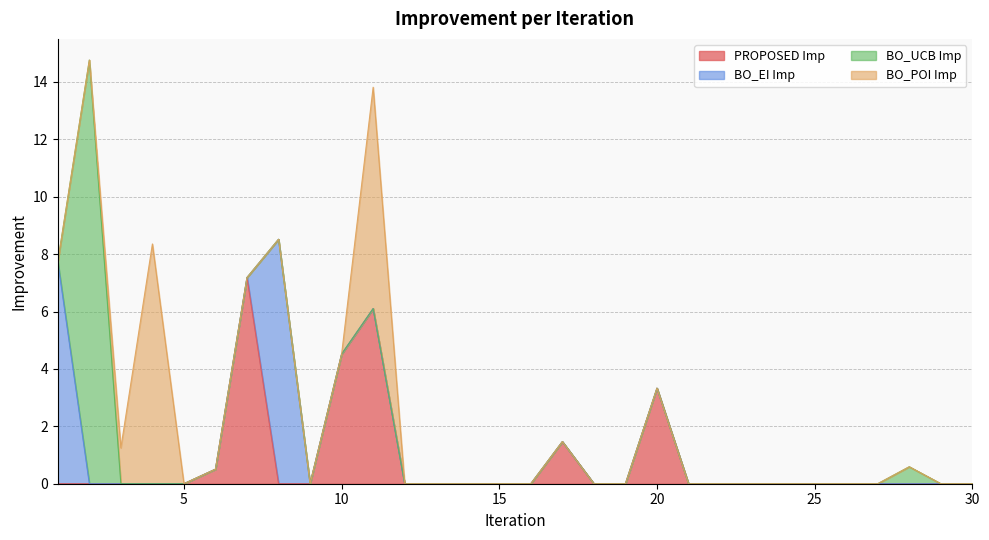

Which series has the widest spread of values?

BO_UCB Imp